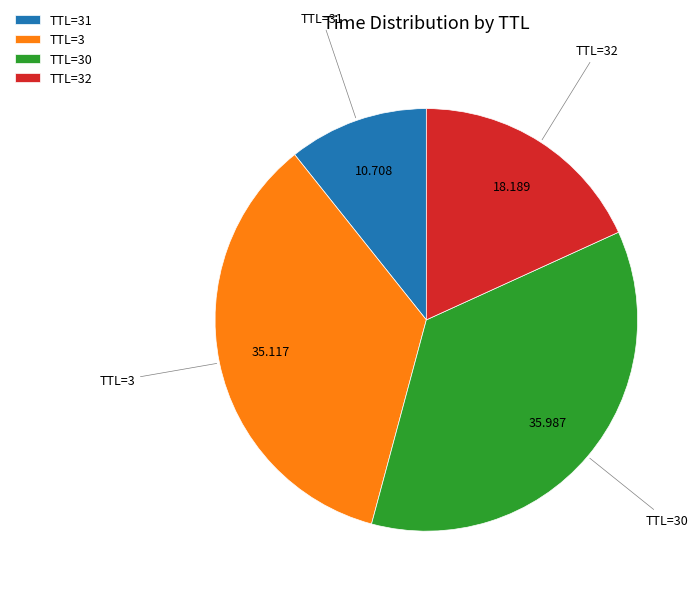

Combined, do TTL=3 and TTL=30 account for over 50%?

Yes